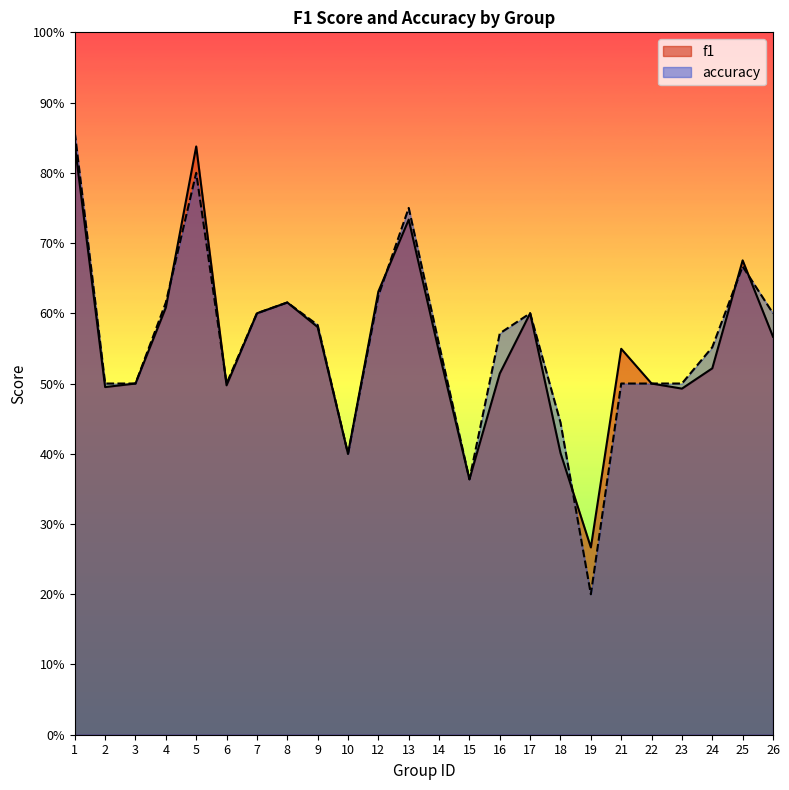

Rank the series by their average value, from lowest to highest.

f1, accuracy